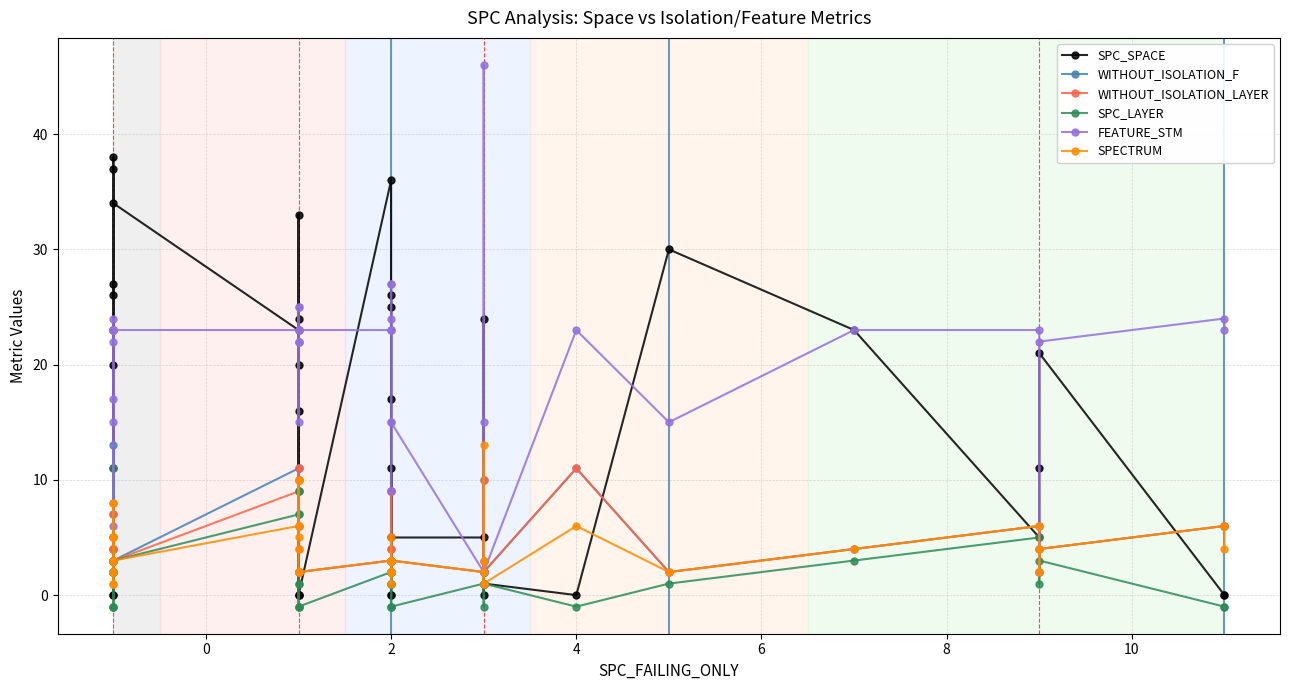

Reading left to right, what are all the values shown in this chart?

SPC_SPACE: 27	37	23	11	0	0	38	20	26	34	23	16	0	24	0	33	20	0	36	0	0	17	26	25	3	11	5	5	1	0	24	1	0	30	23	5	11	21	0	0
WITHOUT_ISOLATION_F: 7	3	2	13	5	3	4	2	4	3	11	10	7	11	6	2	2	2	3	9	9	2	3	4	2	2	3	2	1	10	3	2	11	2	4	6	2	4	6	6
WITHOUT_ISOLATION_LAYER: 7	3	2	8	5	3	4	2	4	3	9	10	4	11	6	2	2	2	3	9	9	2	3	4	2	2	3	2	1	10	3	2	11	2	4	6	2	4	6	6
SPC_LAYER: 2	2	2	11	-1	-1	3	-1	3	3	7	9	-1	9	-1	1	1	-1	2	-1	-1	2	1	3	1	1	-1	1	1	-1	2	1	-1	1	3	5	1	3	-1	-1
FEATURE_STM: 22	15	23	23	17	24	23	6	23	23	23	22	25	22	25	22	15	23	23	27	27	23	15	23	24	9	15	2	2	46	15	2	23	15	23	23	2	22	24	23
SPECTRUM: 5	3	2	8	5	3	1	2	1	3	6	10	5	10	4	2	2	2	3	5	3	2	3	1	2	2	3	2	1	13	3	1	6	2	4	6	2	4	6	4